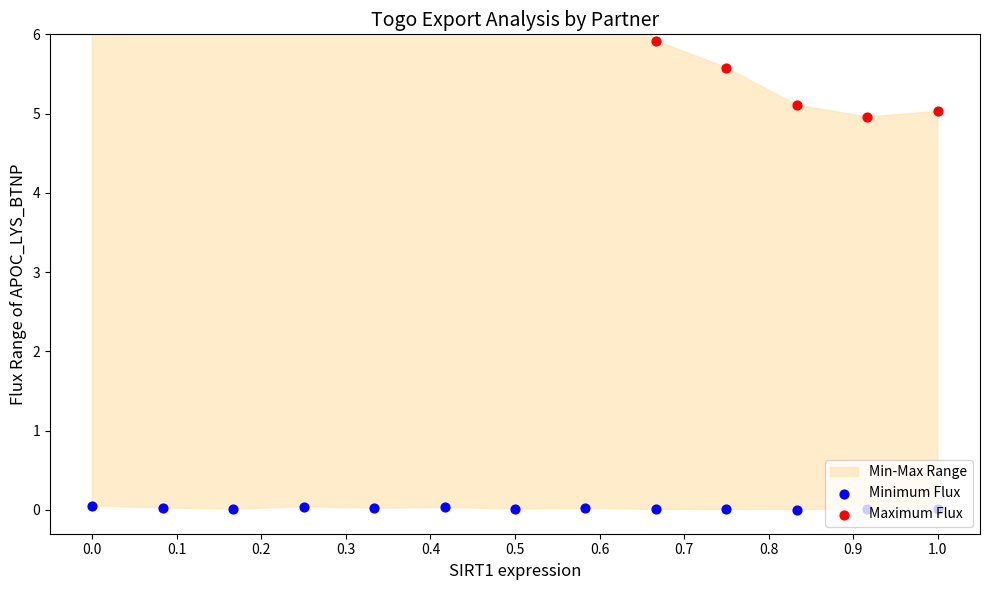

Which series has the largest Y range (max minus min)?

Maximum Flux